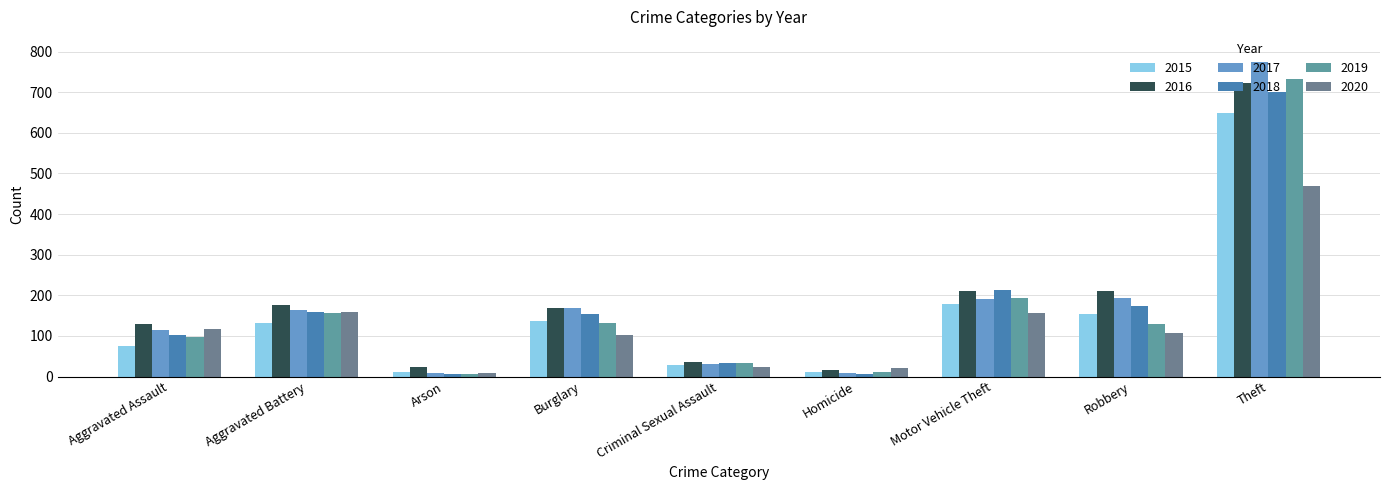

Reading right to left, extract all data points from this chart.

2015: 650	155	178	11	28	137	11	132	76
2016: 723	210	211	15	36	168	23	175	130
2017: 775	193	191	8	32	169	9	164	115
2018: 700	173	214	5	34	153	7	158	103
2019: 733	129	194	10	33	132	6	157	98
2020: 470	107	157	21	23	101	8	159	116